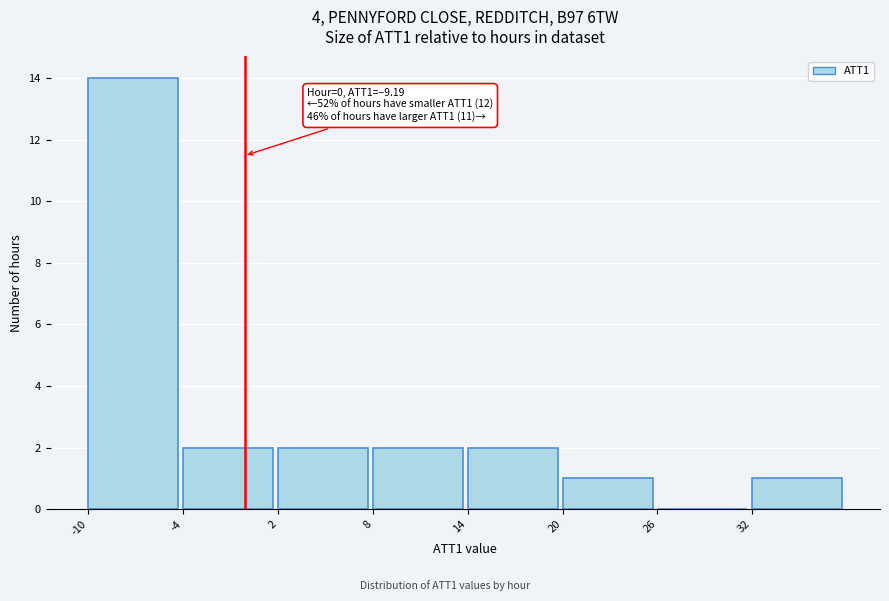

Over which range of the x-axis is the bar tallest?

-10 to -4